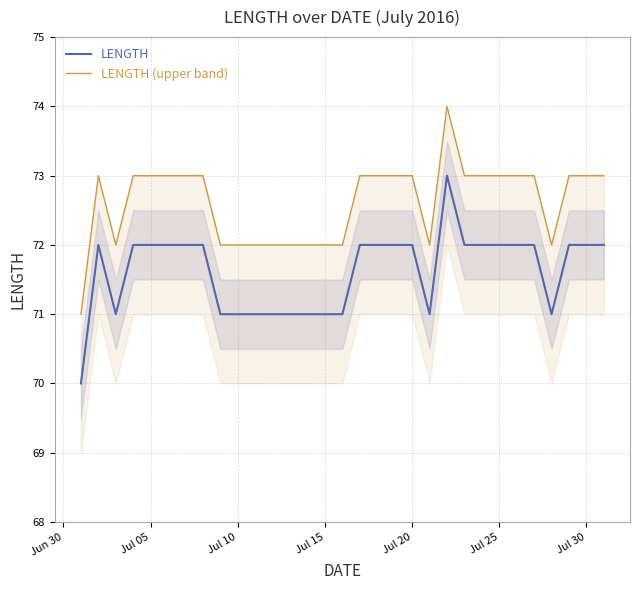

What is the highest value of the LENGTH series?

73